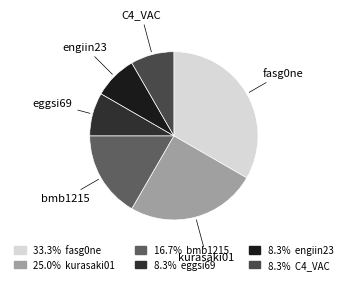

How many segments does this pie chart have?

6